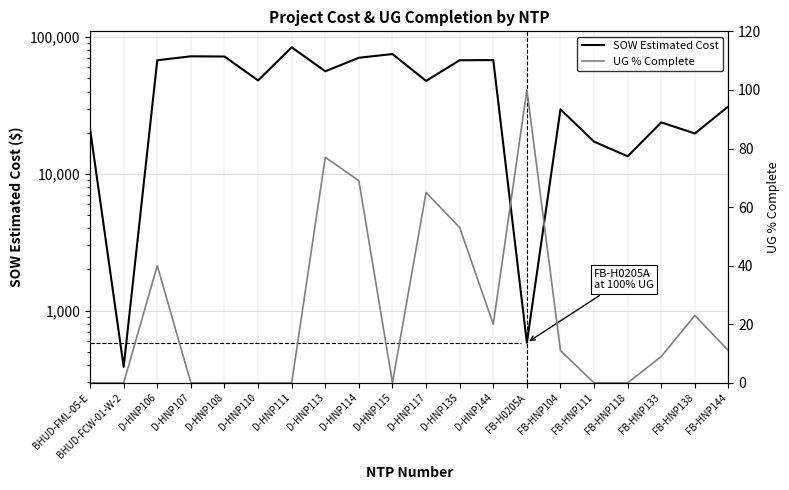

Reading right to left, what are all the values shown in this chart?

SOW Estimated Cost: FB-HNP144=31186.2	FB-HNP138=19745.2	FB-HNP133=23800.2	FB-HNP118=13442.4	FB-HNP111=17203.5	FB-HNP104=29634.2	FB-H0205A=582.0	D-HNP144=67925.0	D-HNP135=67735.5	D-HNP117=47849.0	D-HNP115=75191.5	D-HNP114=70635.0	D-HNP113=56262.5	D-HNP111=84226.5	D-HNP110=48215.5	D-HNP108=72131.5	D-HNP107=72382.5	D-HNP106=67734.5	BHUD-FCW-01-W-2=388.0	BHUD-FML-05-E=21246.2
UG % Complete: FB-HNP144=11.0	FB-HNP138=23.0	FB-HNP133=9.0	FB-HNP118=0.0	FB-HNP111=0.0	FB-HNP104=11.0	FB-H0205A=100.0	D-HNP144=20.0	D-HNP135=53.0	D-HNP117=65.0	D-HNP115=0.0	D-HNP114=69.0	D-HNP113=77.0	D-HNP111=0.0	D-HNP110=0.0	D-HNP108=0.0	D-HNP107=0.0	D-HNP106=40.0	BHUD-FCW-01-W-2=0.0	BHUD-FML-05-E=0.0